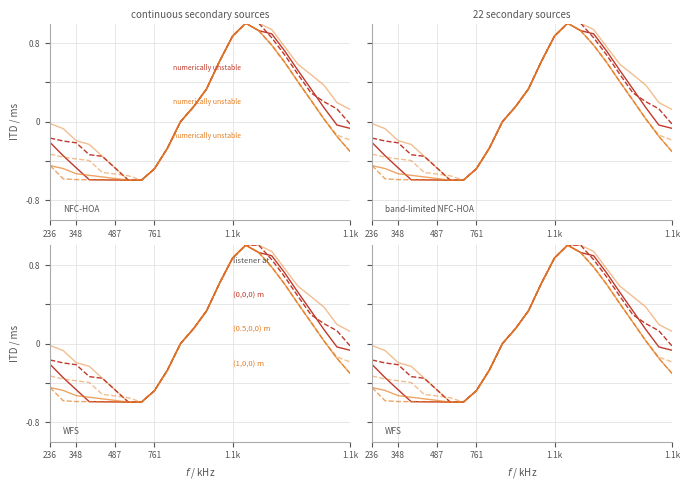

What is the average value of the (0.5,0,0) m series?

0.1